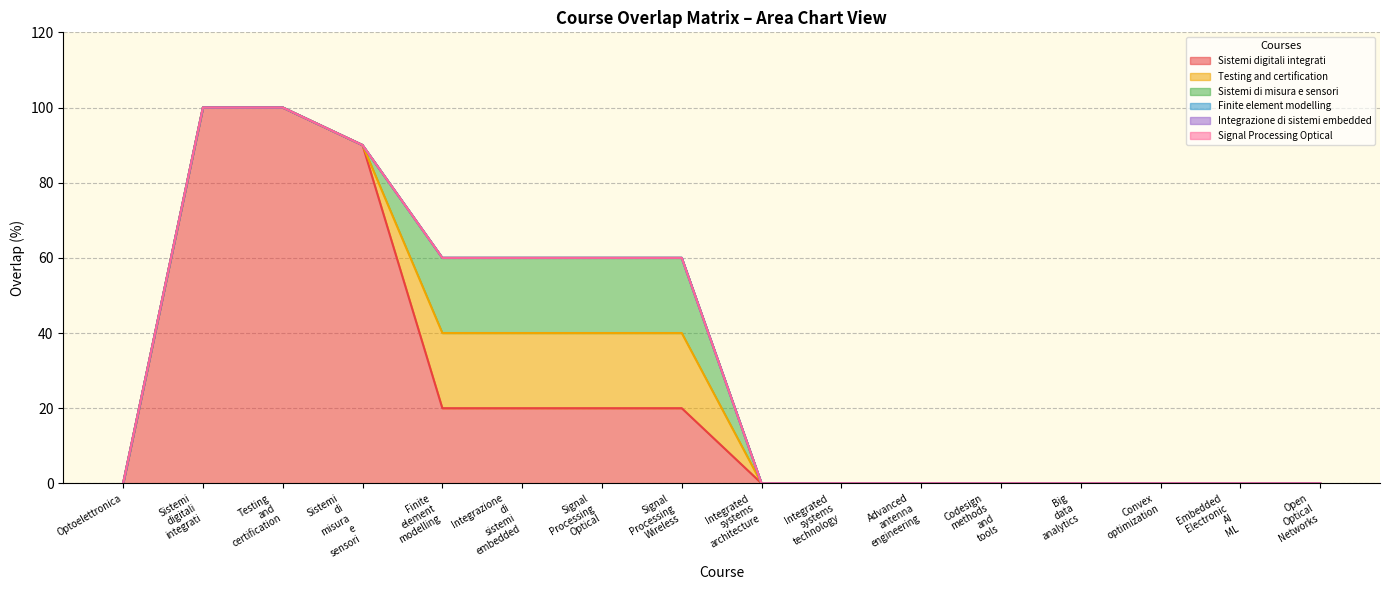

What is the average value of the Sistemi_digitali_integrati series?

23